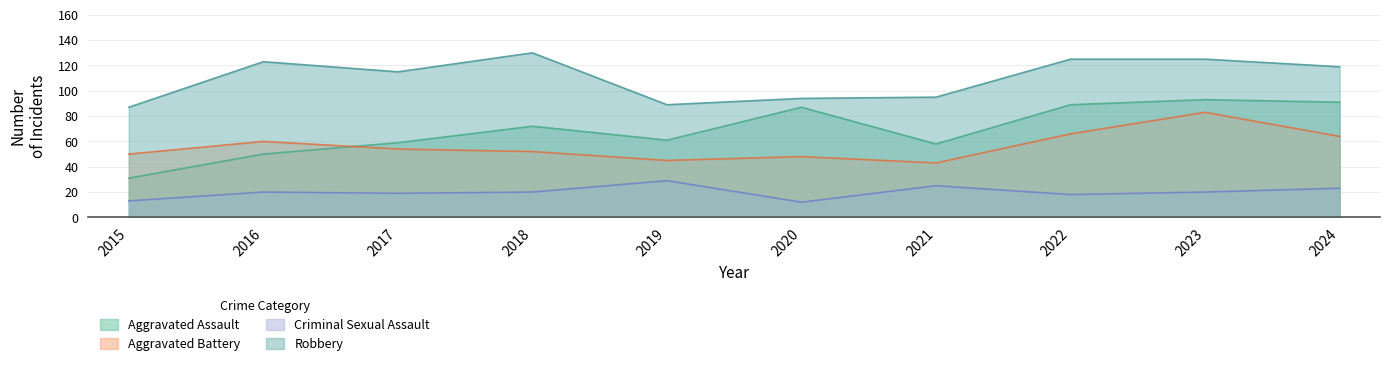

Reading left to right, list all the values displayed in this chart.

Aggravated Assault: 31	50	59	72	61	87	58	89	93	91
Aggravated Battery: 50	60	54	52	45	48	43	66	83	64
Criminal Sexual Assault: 13	20	19	20	29	12	25	18	20	23
Robbery: 87	123	115	130	89	94	95	125	125	119